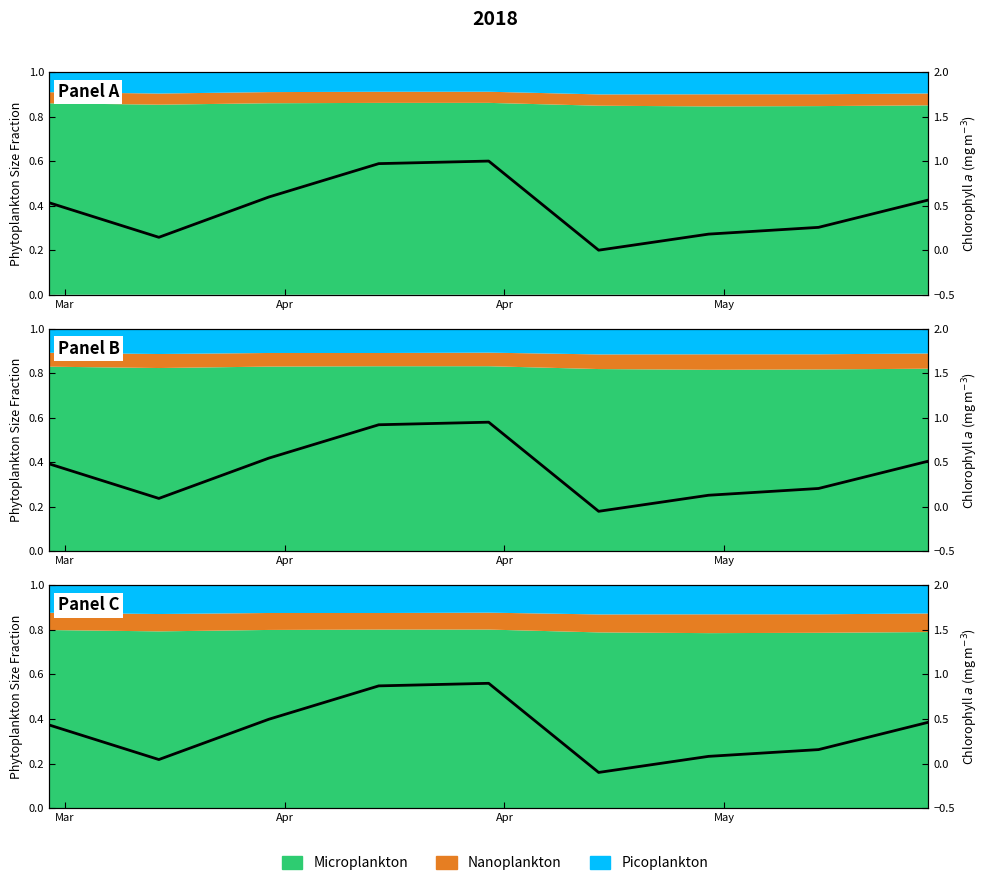

How many data points does each series have?

9